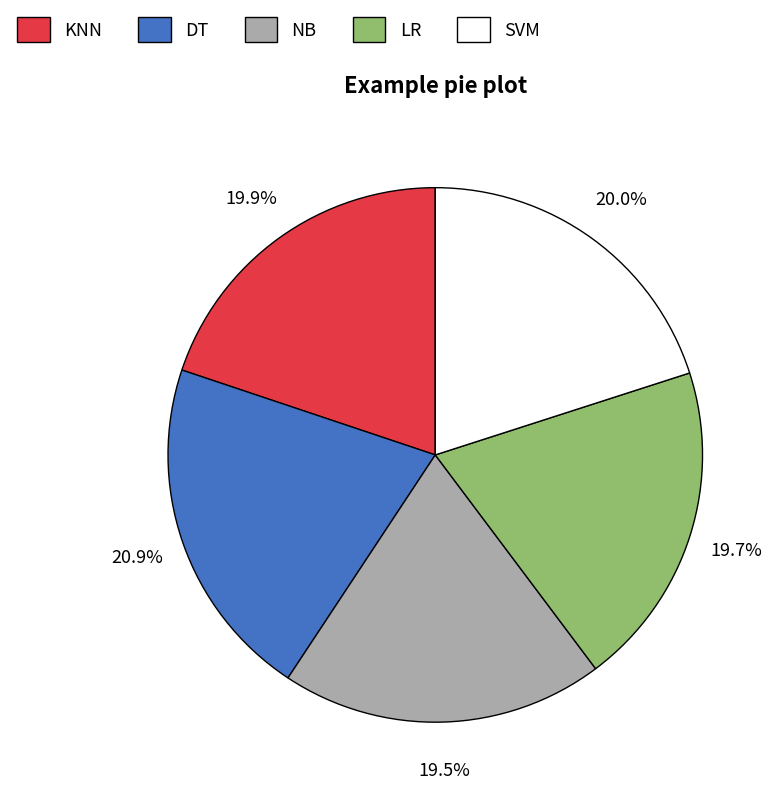

Does SVM account for over 50% of the chart?

No